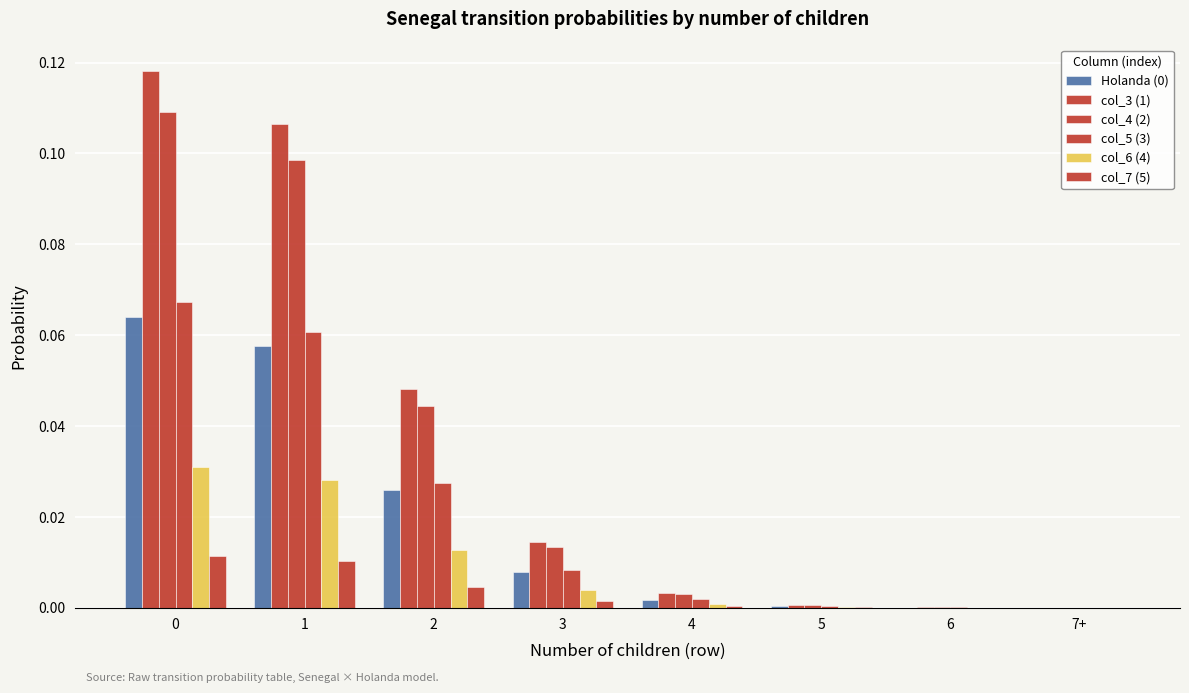

How many distinct data groups are displayed?

6